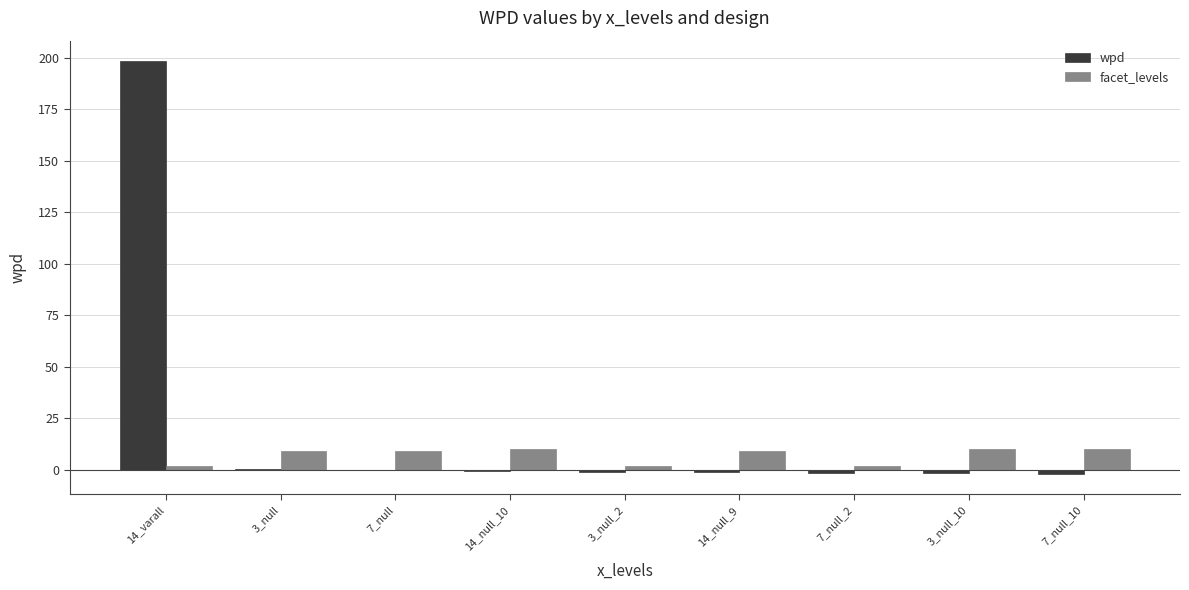

The wpd series shows -1.7 at 3_null_10. True or false?

True